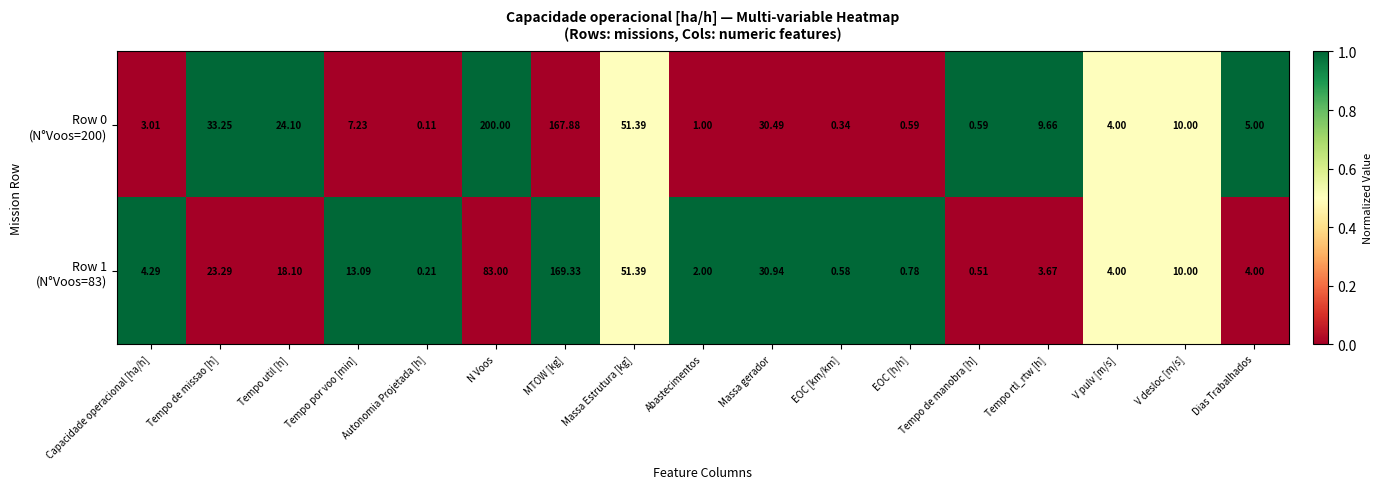

At which category is the sum across all series the highest?

MTOW [kg]